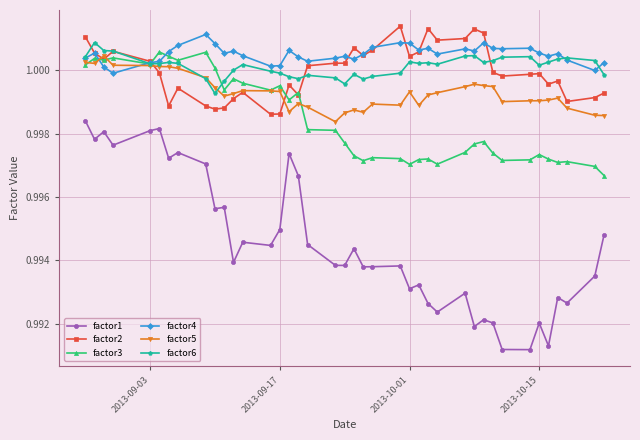

True or false: factor1 has more than 2 interior local peaks.

True